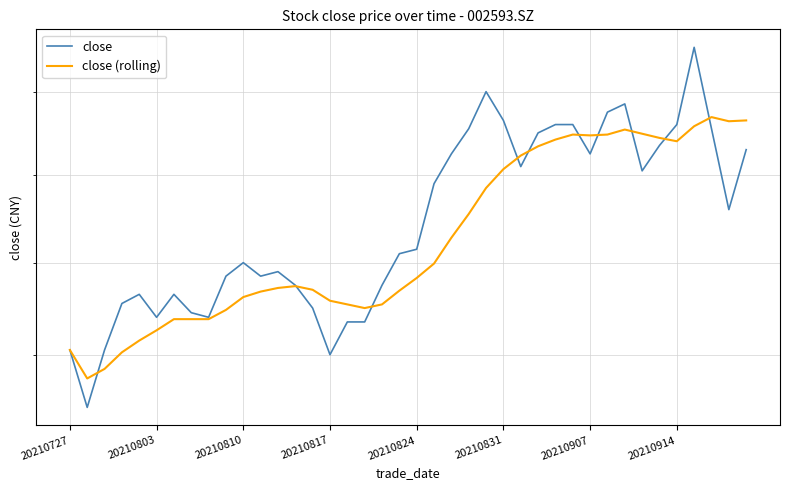

What is the sum of all close values?

163.6